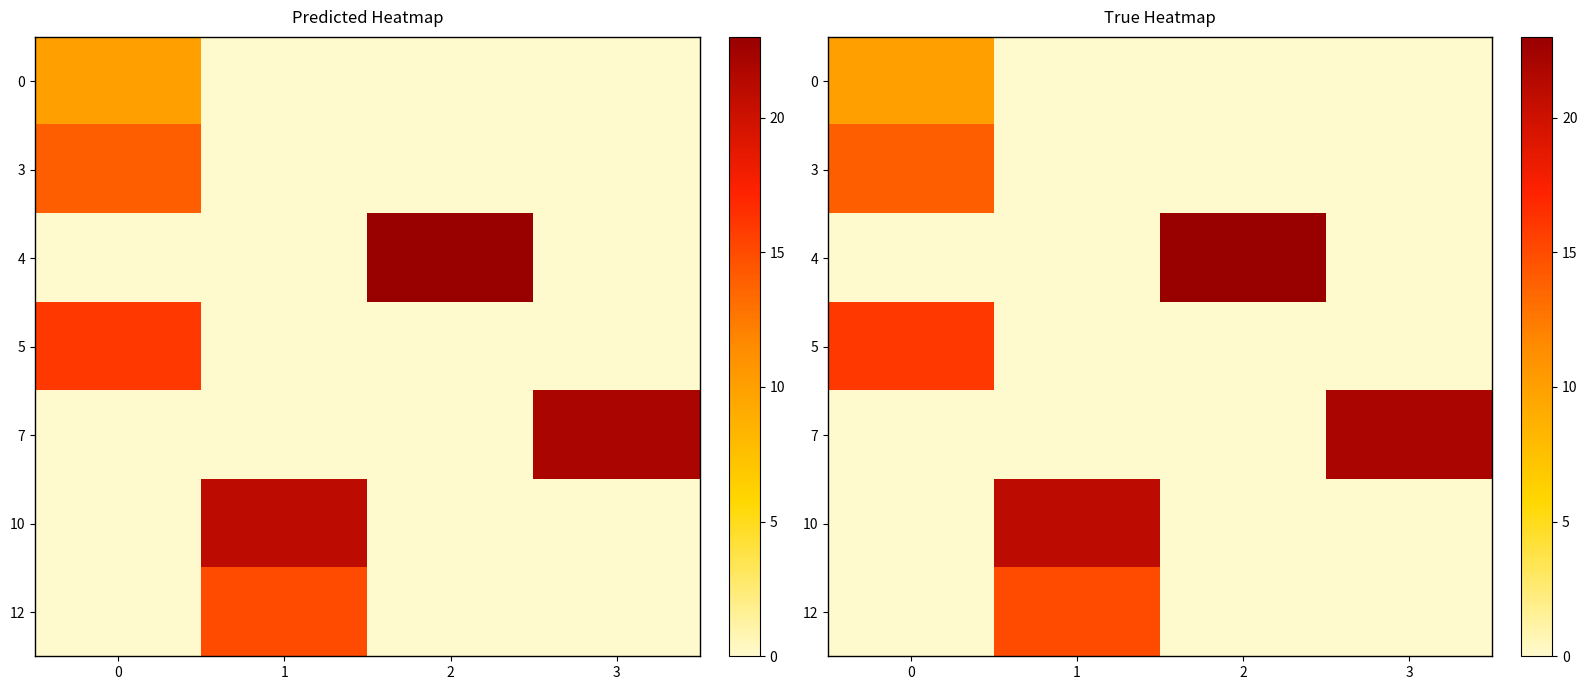

Is it true that row_1 equals 6 at 3?

False